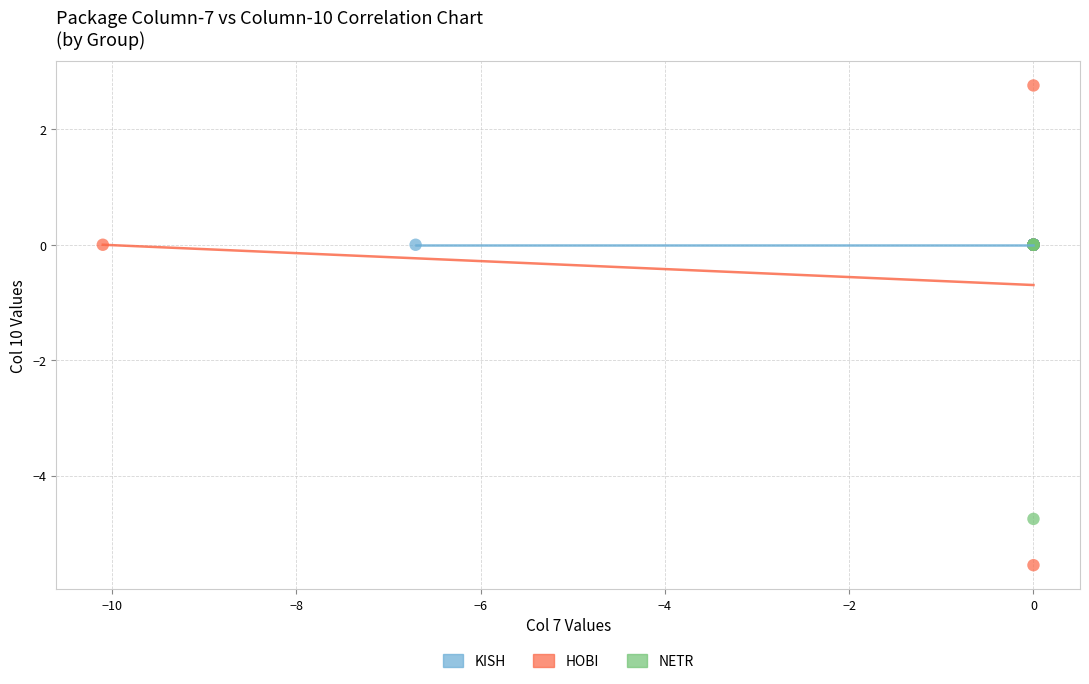

Which series reaches the maximum Y coordinate?

HOBI